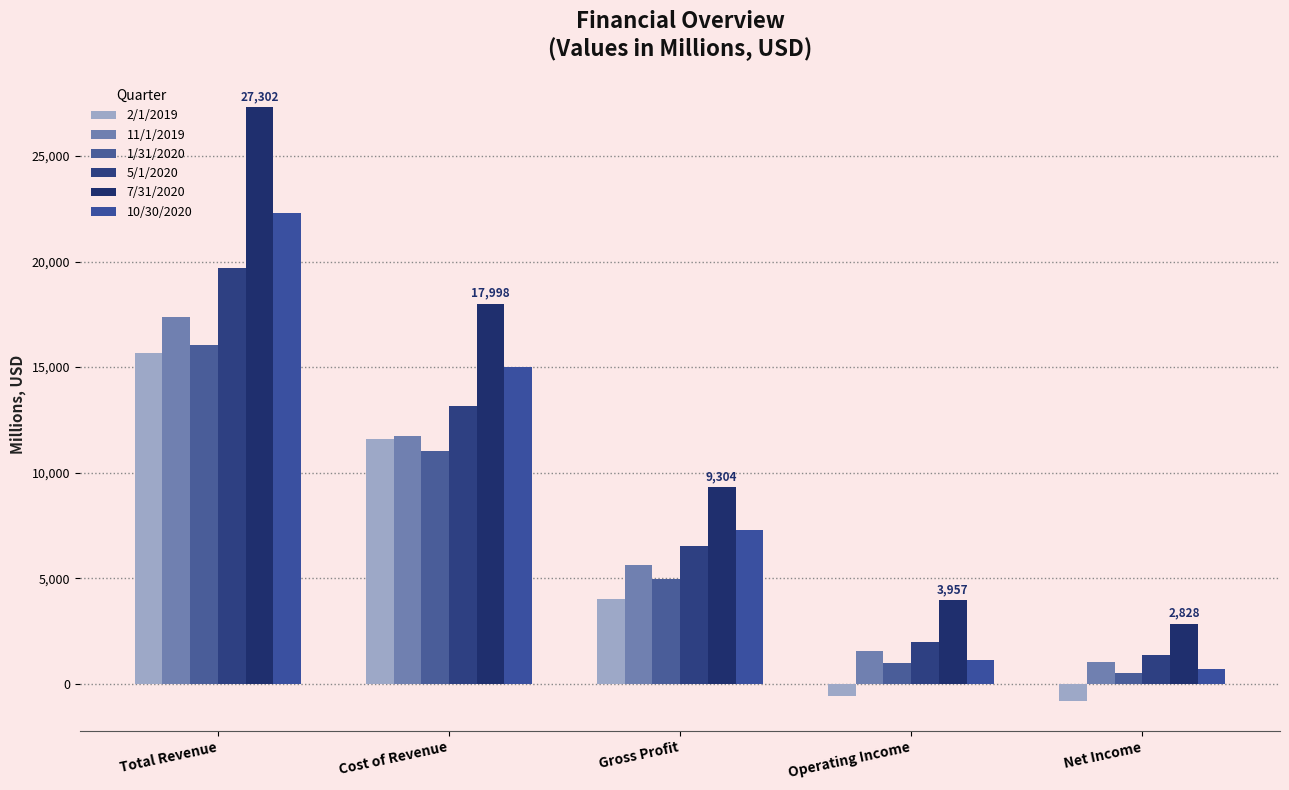

Rank the series at Net Income from highest to lowest value.

7/31/2020, 5/1/2020, 11/1/2019, 10/30/2020, 1/31/2020, 2/1/2019